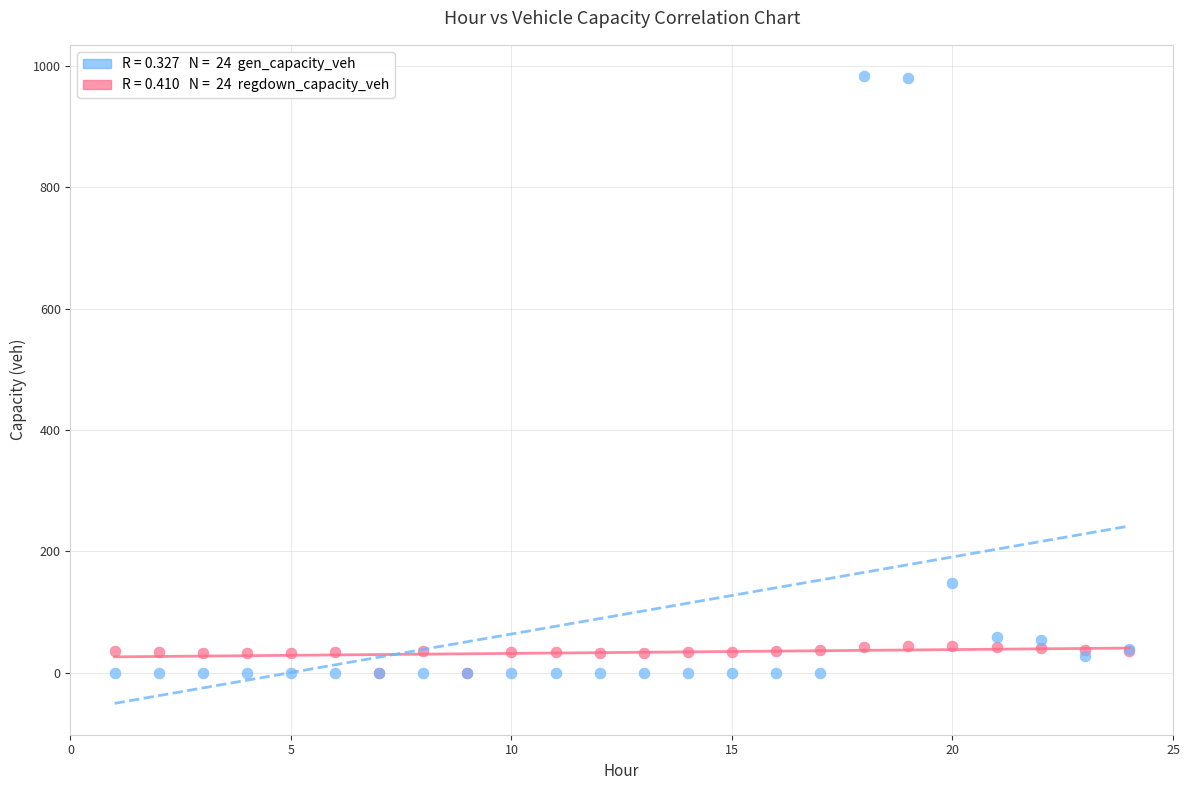

Across all series, what Y value is closest to 491?

146.8